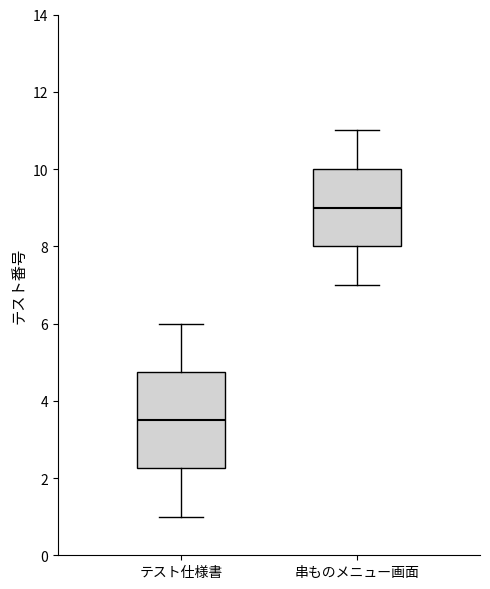

Where does the median line of the box for 串ものメニュー画面 sit on the y-axis? The values are not printed on the chart, so give them approximately, as read against the axis.

9.0